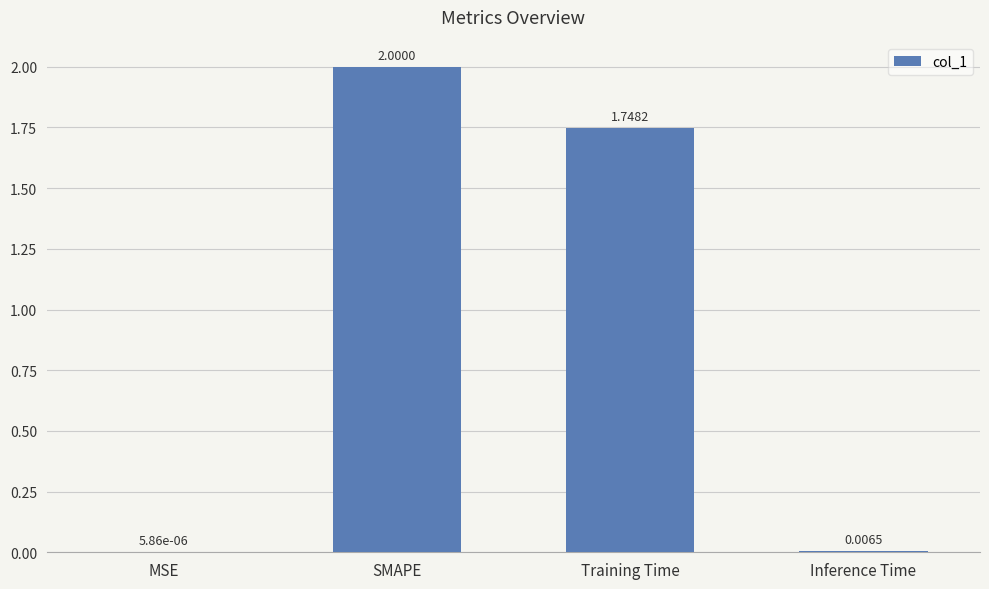

What is the sum of the values at Training Time and Inference Time?

1.8